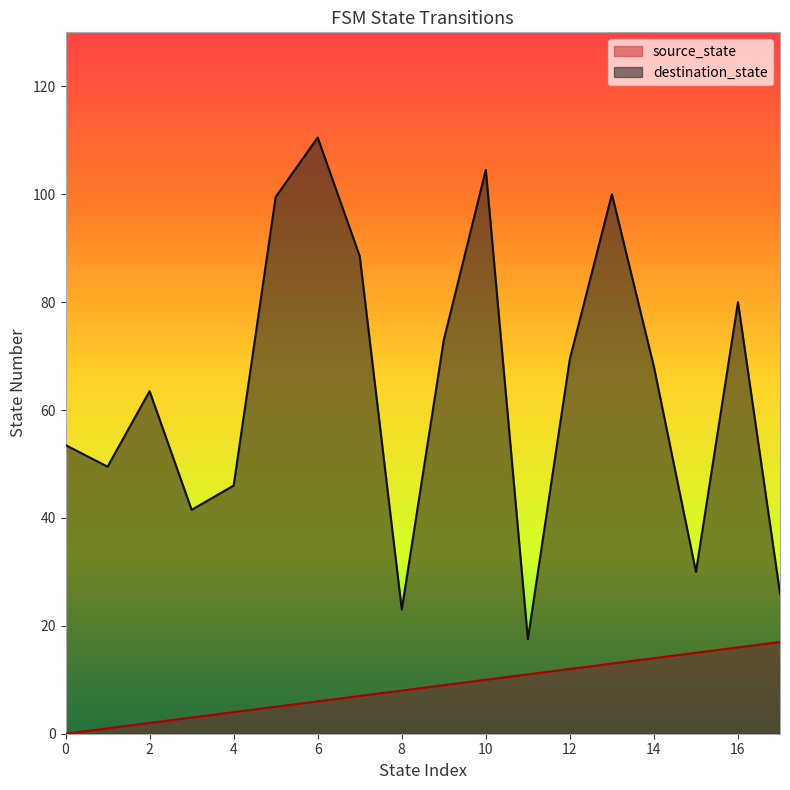

What are all the series names shown in the legend?

source_state, destination_state